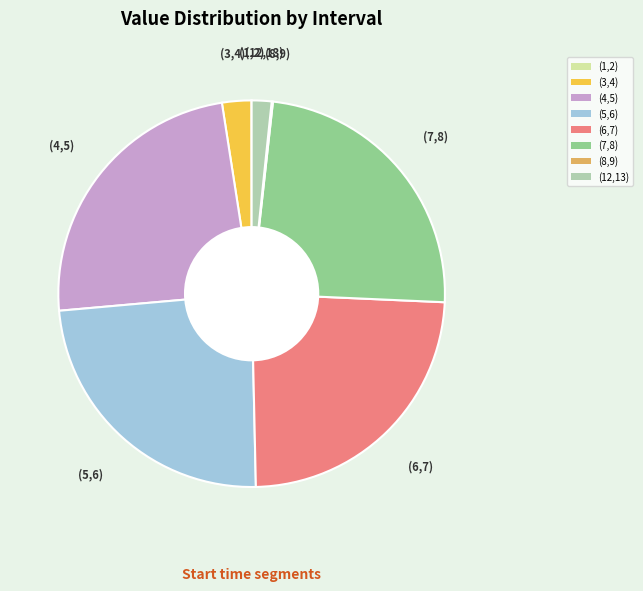

True or false: (3,4) accounts for 2% of the total.

True